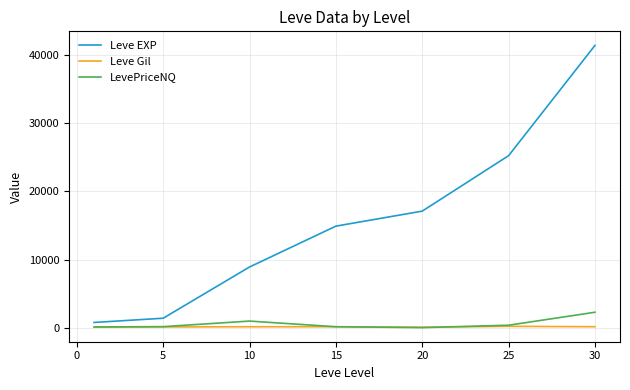

What is the highest value of the Leve EXP series?

41410.0